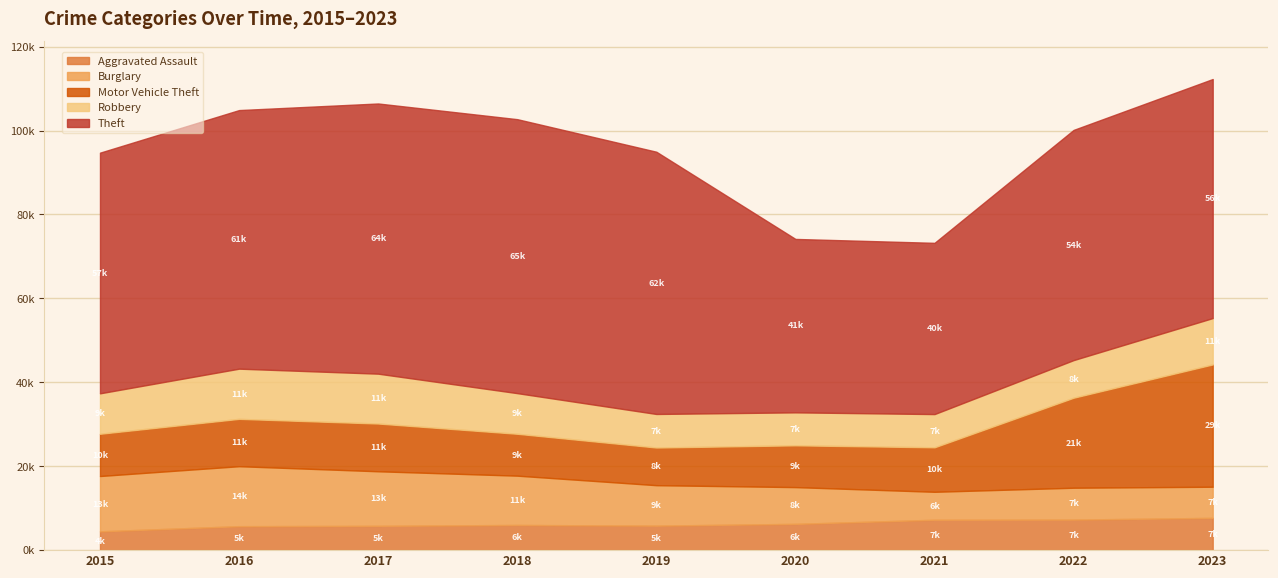

The Motor Vehicle Theft series shows 29149 at 2023. True or false?

True